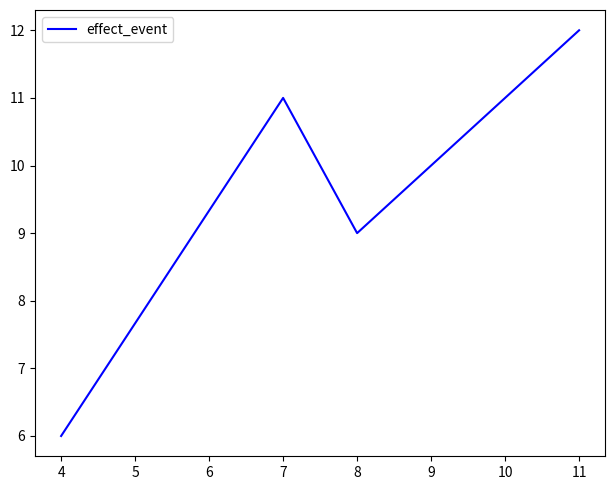

Read the value at 7.

11